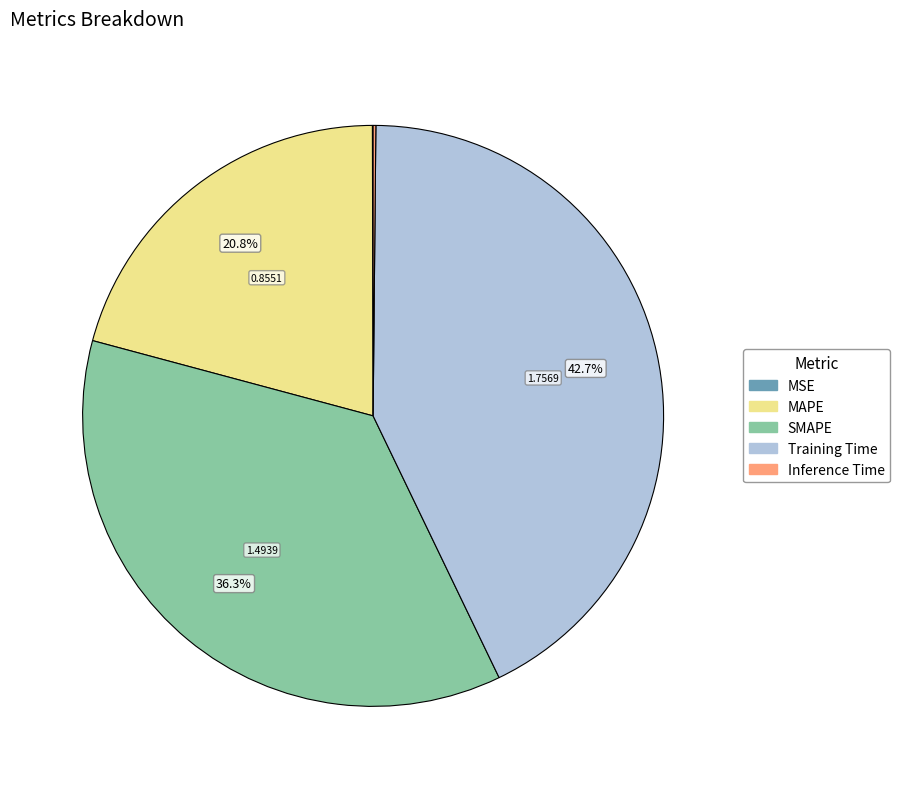

Is there any slice that represents more than half of the pie?

No